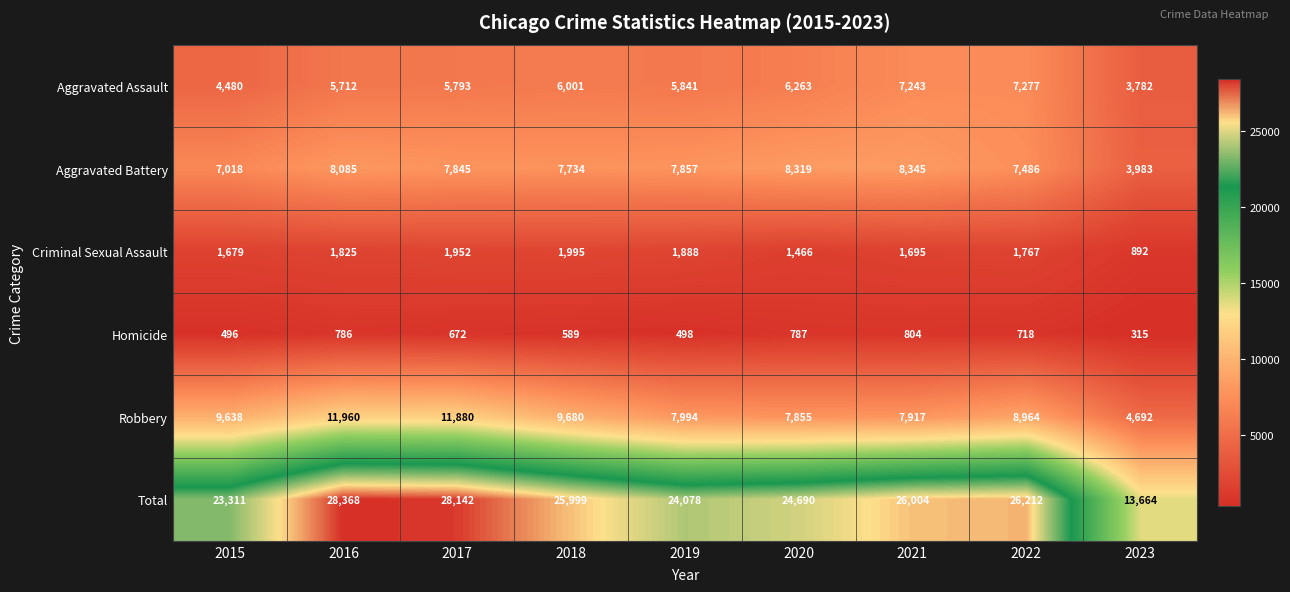

At how many categories does at least one series exceed 521?

9